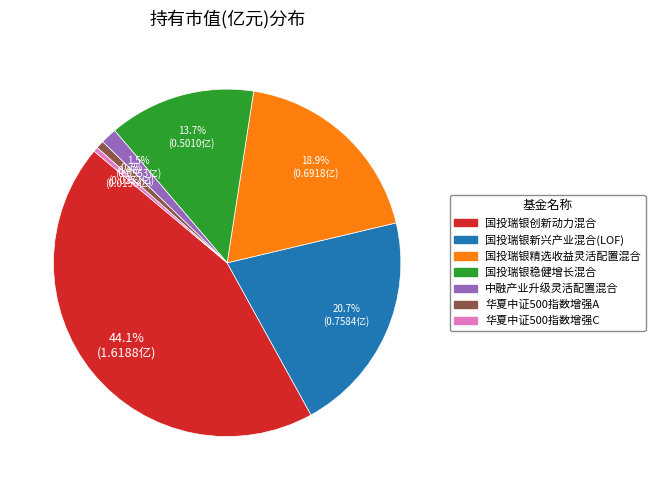

Count the number of slices in the pie.

7